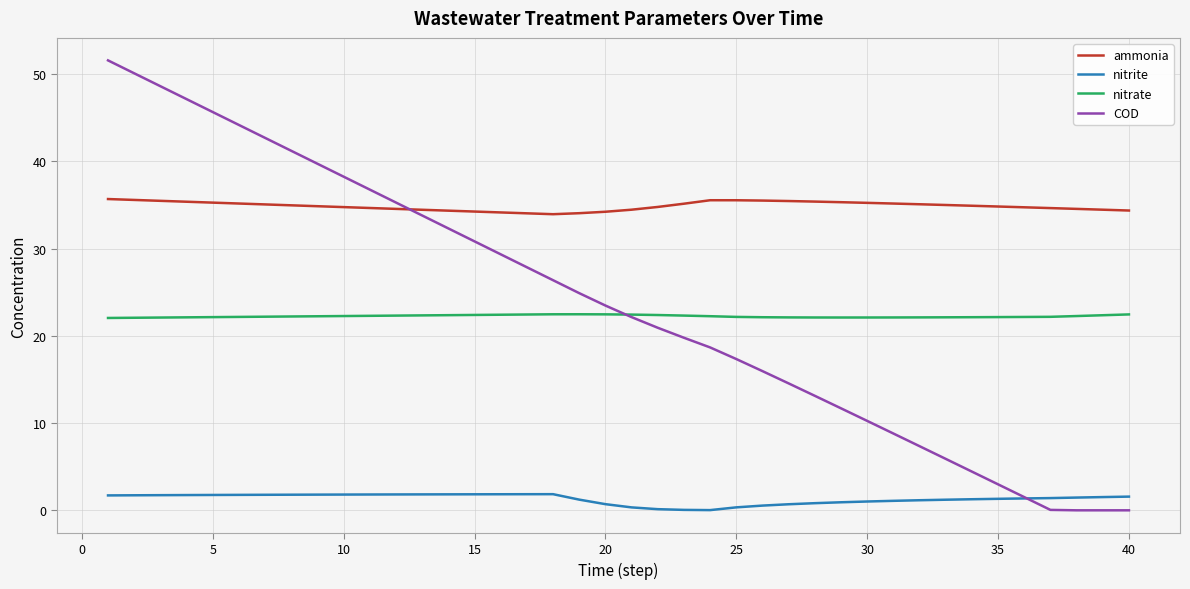

Rank the series by their maximum value, from highest to lowest.

COD, ammonia, nitrate, nitrite